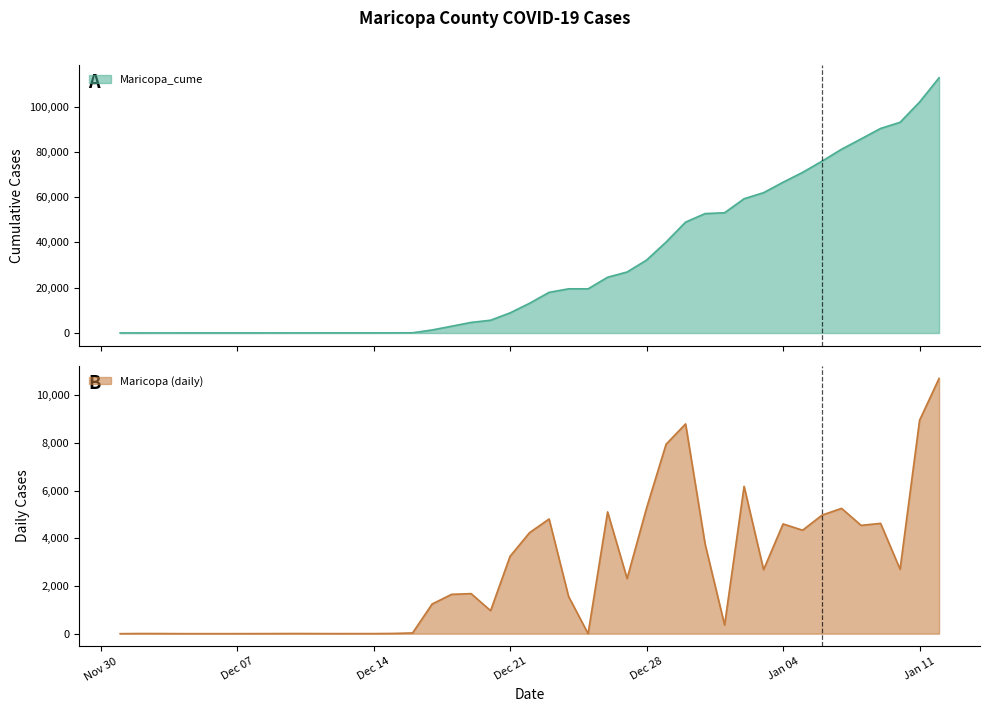

How many data points in Maricopa_cume are less than 19519?

20